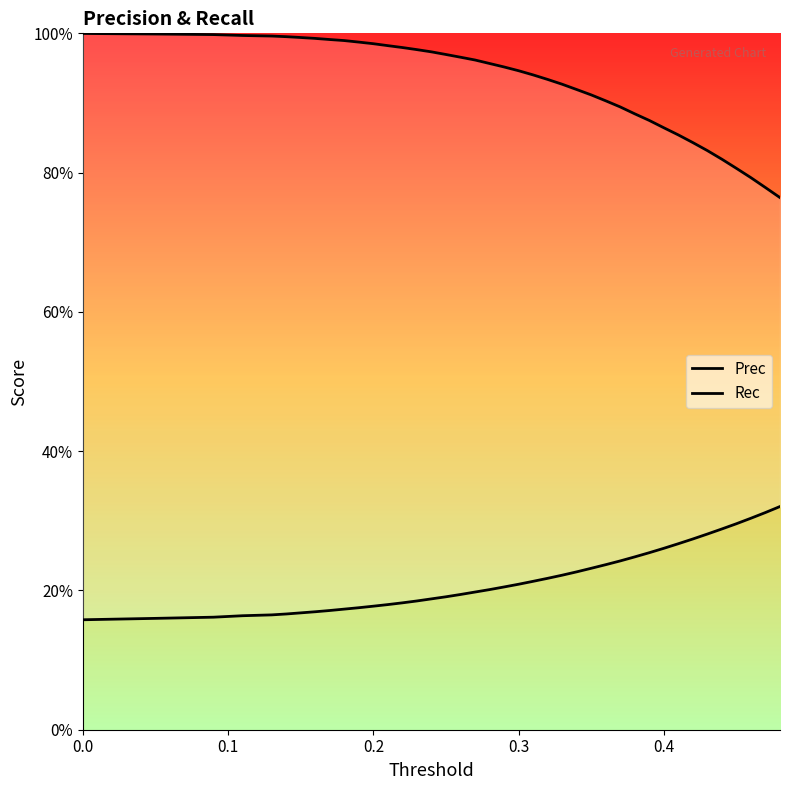

Reading left to right, extract all data points from this chart.

Prec: 0.2	0.2	0.2	0.2	0.2	0.2	0.2	0.2	0.2	0.2	0.2	0.2	0.2	0.2	0.2	0.2	0.2	0.2	0.2	0.2	0.2	0.2	0.2	0.2	0.2	0.2	0.2	0.2	0.2	0.2	0.3	0.3	0.3	0.3	0.3	0.3	0.3	0.3	0.3	0.3
Rec: 1.0	1.0	1.0	1.0	1.0	1.0	1.0	1.0	1.0	1.0	1.0	1.0	1.0	1.0	1.0	1.0	1.0	1.0	1.0	1.0	1.0	0.9	0.9	0.9	0.9	0.9	0.9	0.9	0.9	0.9	0.9	0.9	0.9	0.8	0.8	0.8	0.8	0.8	0.8	0.8